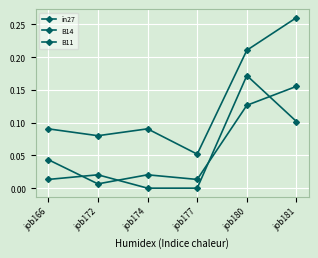

How many lines are shown in the chart?

3